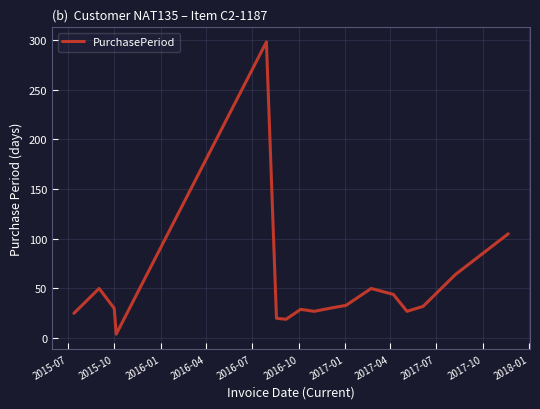

What is the maximum value shown in the chart?

298